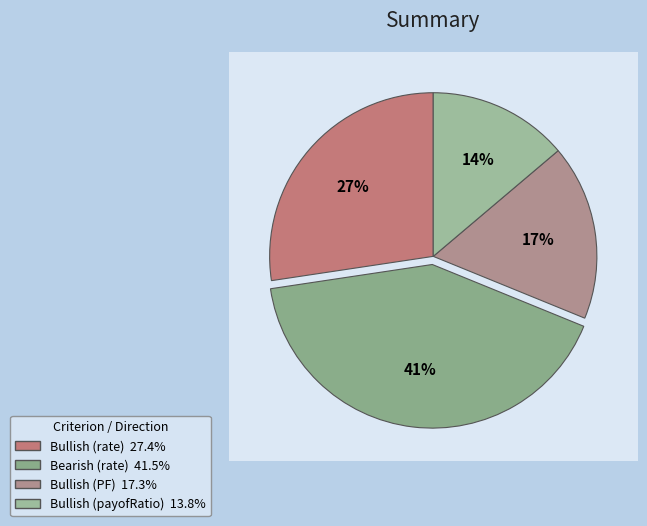

To the nearest percent, what is the combined percentage of Bullish (rate) and Bearish (rate)?

69%